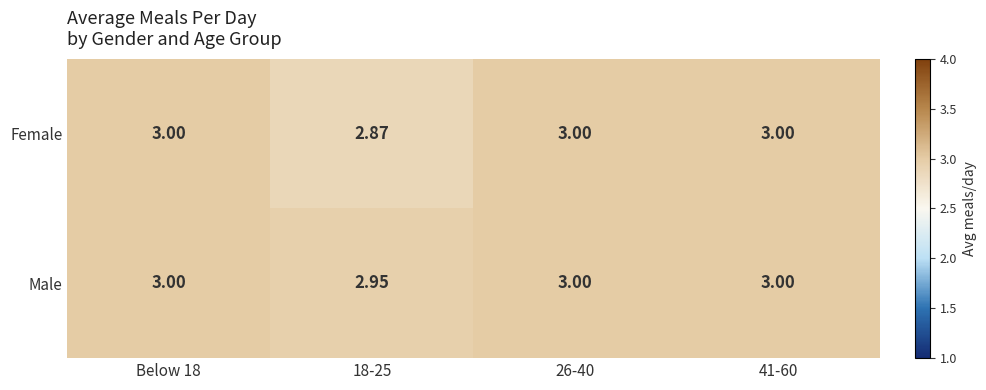

Which series has the largest range (max minus min)?

Female